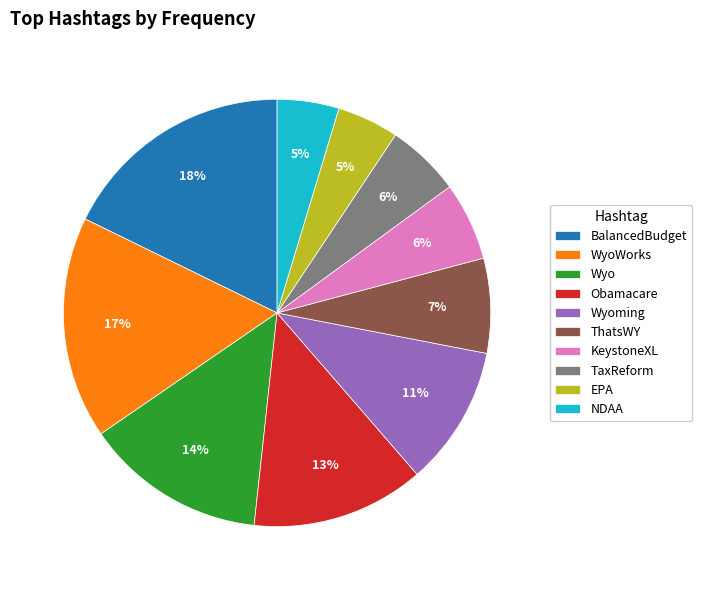

Does Obamacare represent more than half of the total?

No